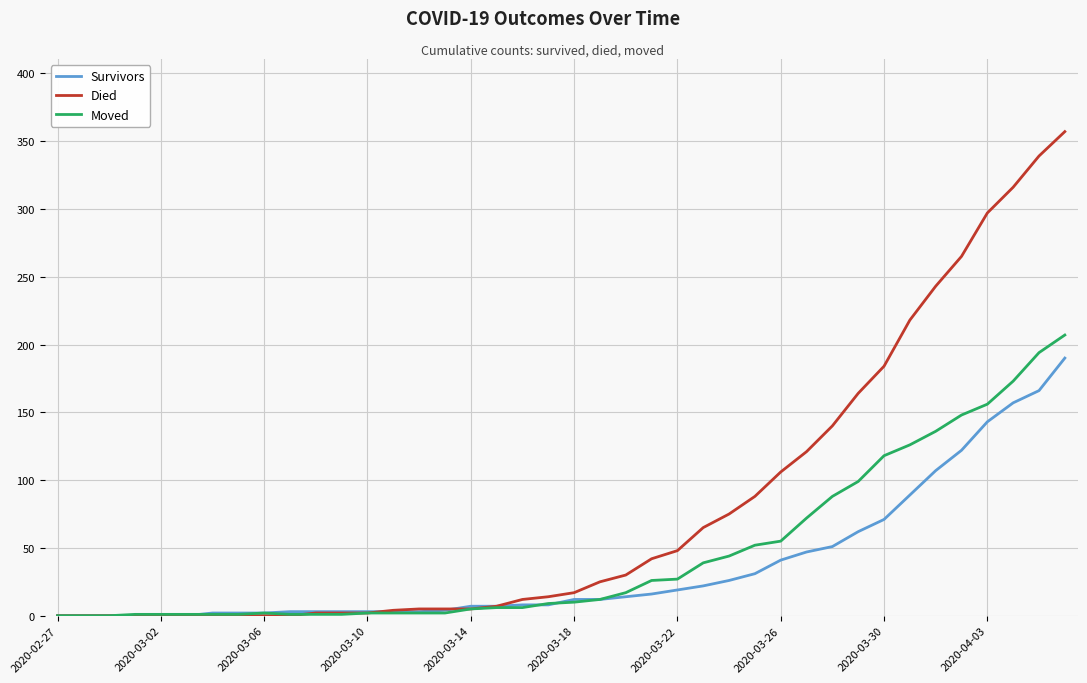

Rank the series by their maximum value, from lowest to highest.

Survivors, Moved, Died